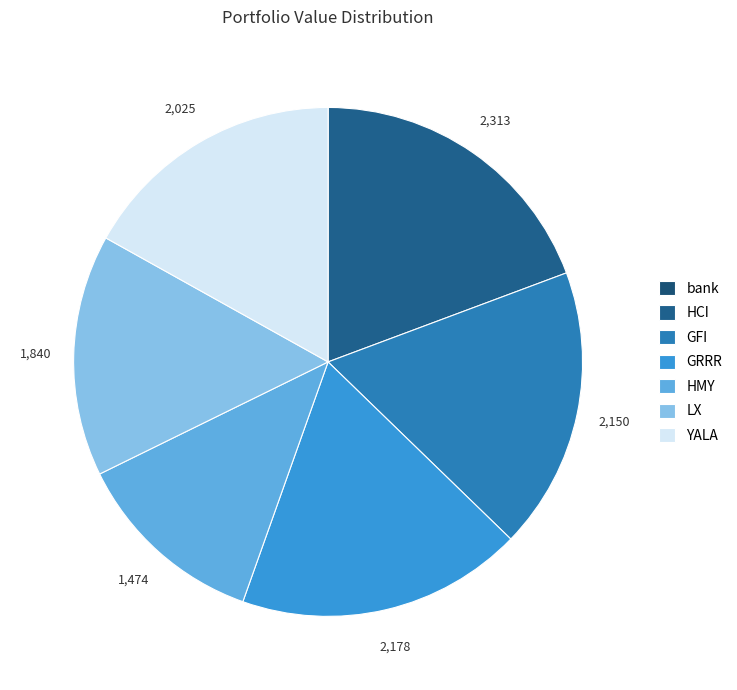

To the nearest percent, what is the combined percentage of LX and GFI?

33%